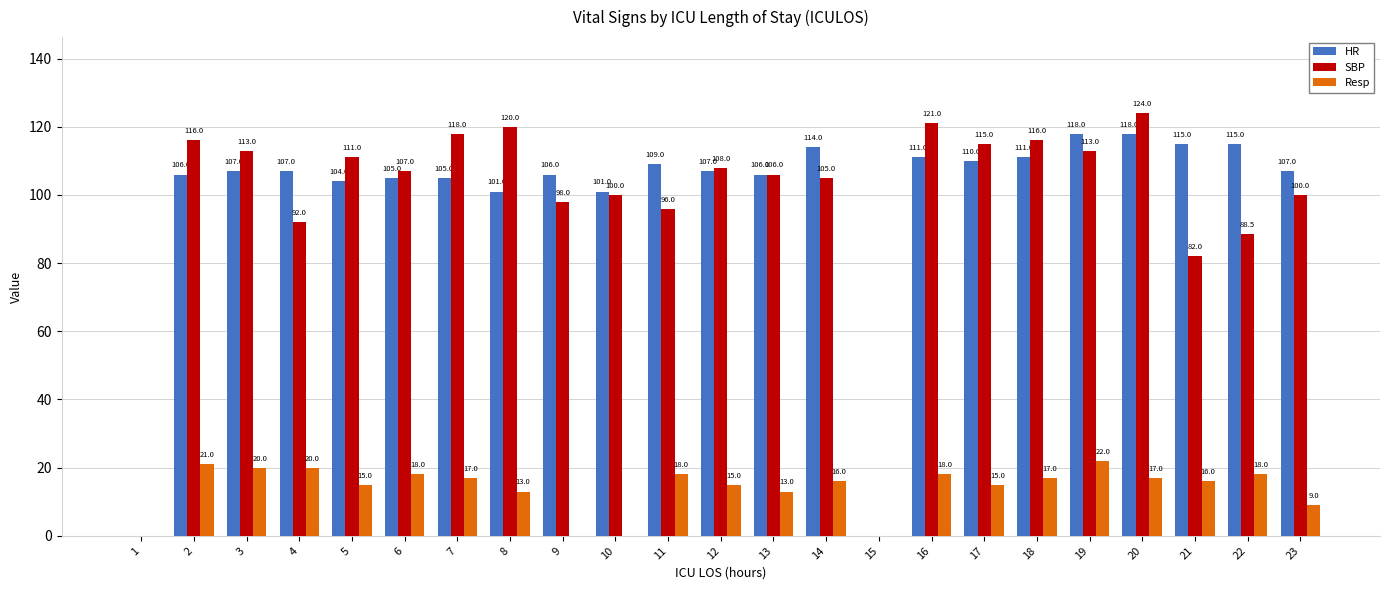

Reading right to left, list all the values displayed in this chart.

HR: 23=107.0	22=115.0	21=115.0	20=118.0	19=118.0	18=111.0	17=110.0	16=111.0	15=0.0	14=114.0	13=106.0	12=107.0	11=109.0	10=101.0	9=106.0	8=101.0	7=105.0	6=105.0	5=104.0	4=107.0	3=107.0	2=106.0	1=0.0
SBP: 23=100.0	22=88.5	21=82.0	20=124.0	19=113.0	18=116.0	17=115.0	16=121.0	15=0.0	14=105.0	13=106.0	12=108.0	11=96.0	10=100.0	9=98.0	8=120.0	7=118.0	6=107.0	5=111.0	4=92.0	3=113.0	2=116.0	1=0.0
Resp: 23=9.0	22=18.0	21=16.0	20=17.0	19=22.0	18=17.0	17=15.0	16=18.0	15=0.0	14=16.0	13=13.0	12=15.0	11=18.0	10=0.0	9=0.0	8=13.0	7=17.0	6=18.0	5=15.0	4=20.0	3=20.0	2=21.0	1=0.0